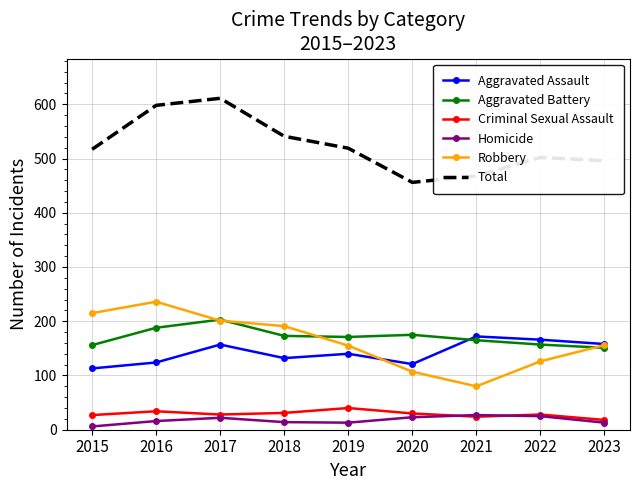

What is the maximum value for Criminal Sexual Assault?

40